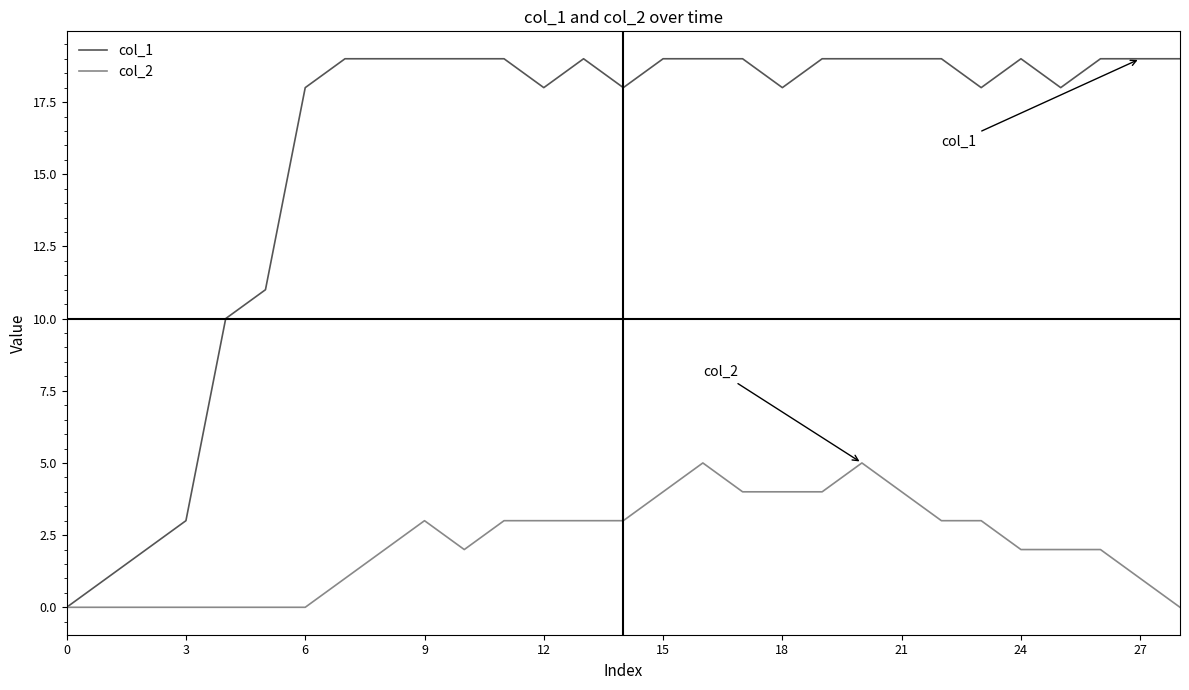

List the series in order of their overall mean, lowest first.

col_2, col_1